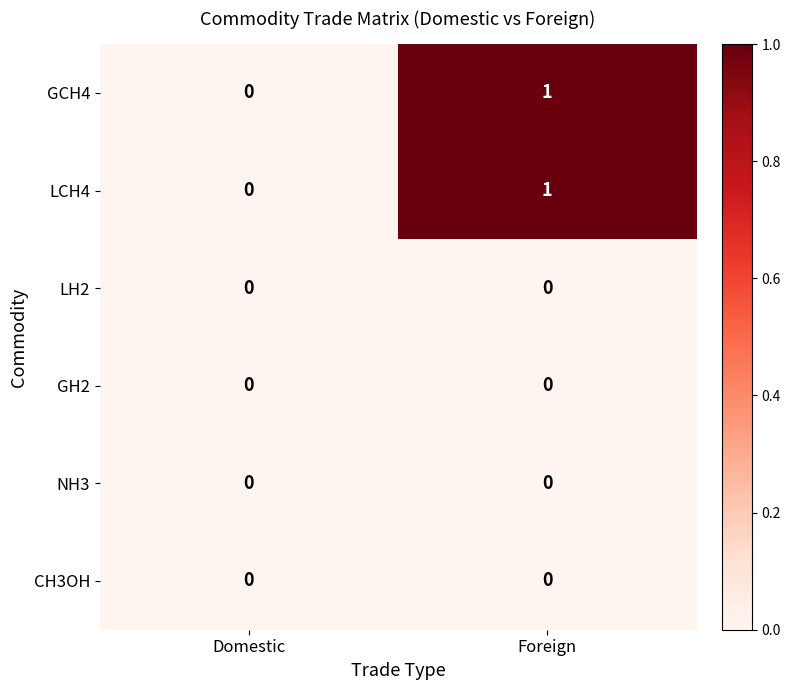

Reading left to right, what are all the values shown in this chart?

GCH4: 0	1
LCH4: 0	1
LH2: 0	0
GH2: 0	0
NH3: 0	0
CH3OH: 0	0